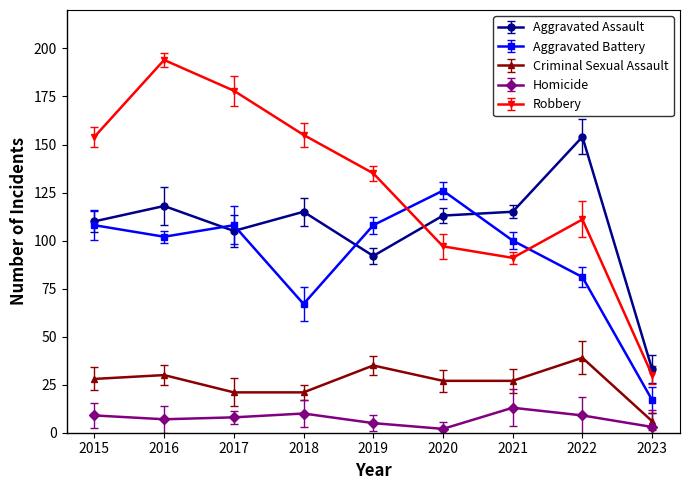

Which category has the highest value across all series?

2016